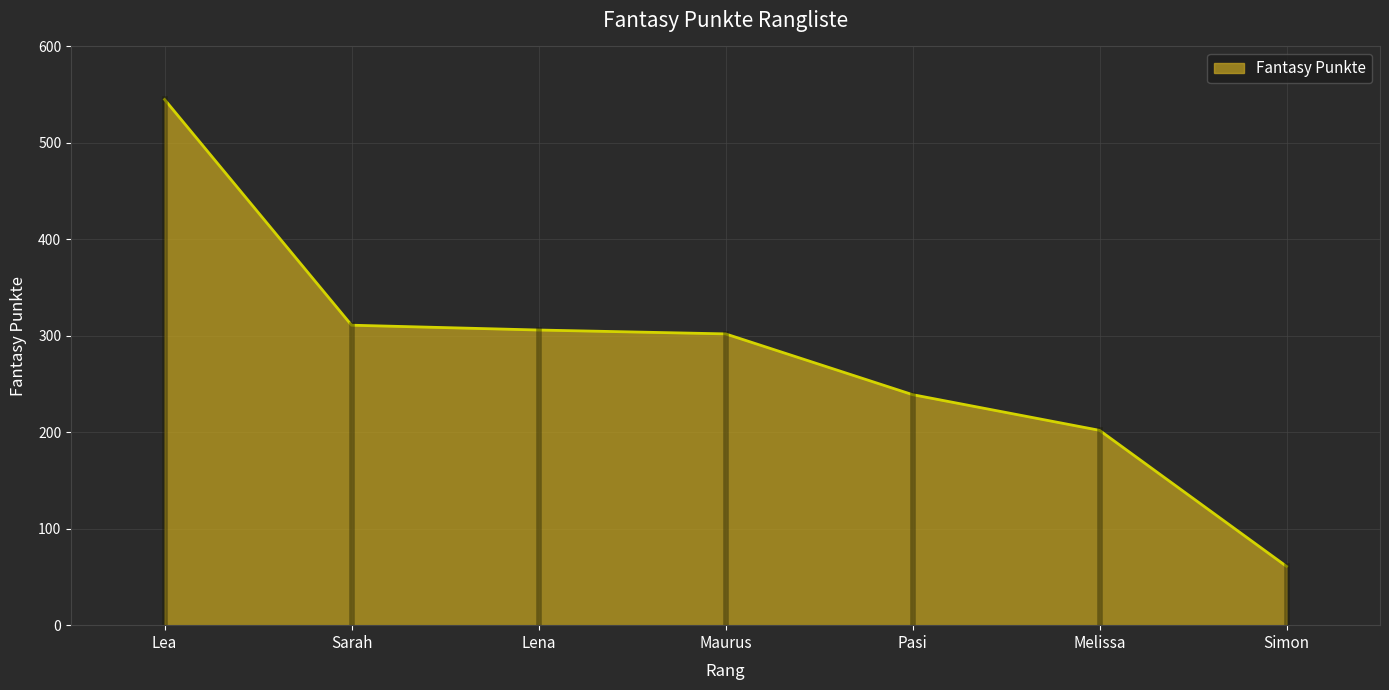

What is the difference between the maximum and minimum values?

484